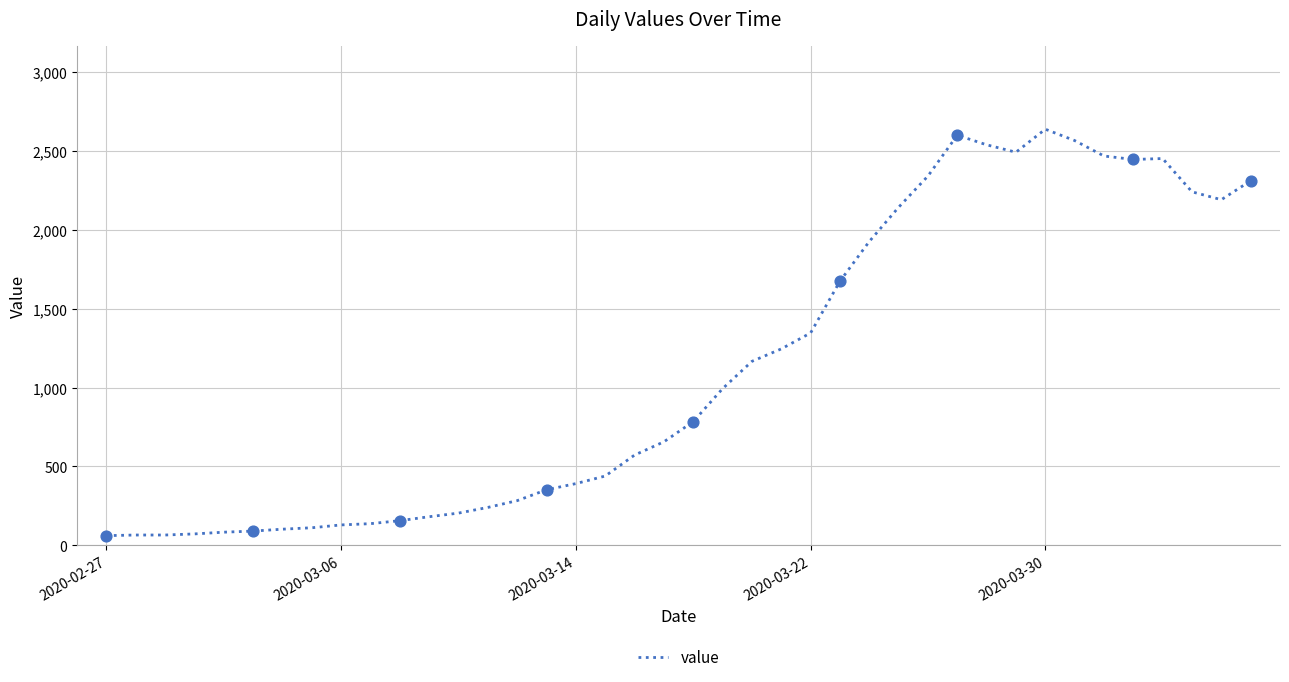

What is the difference between the maximum and minimum values?

2577